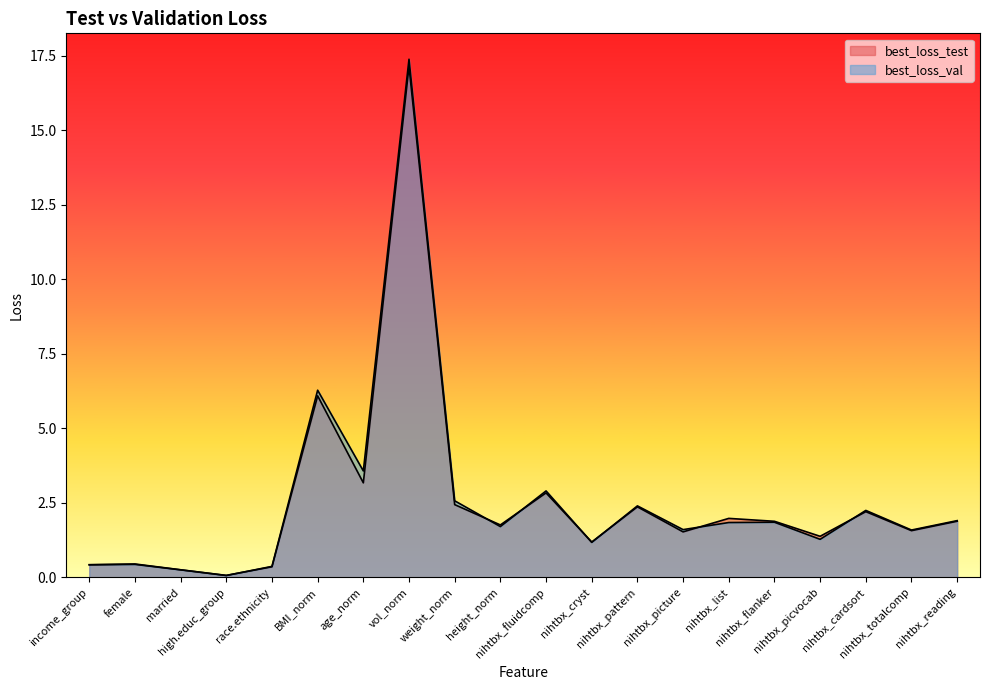

What is the minimum value for best_loss_test?

0.1